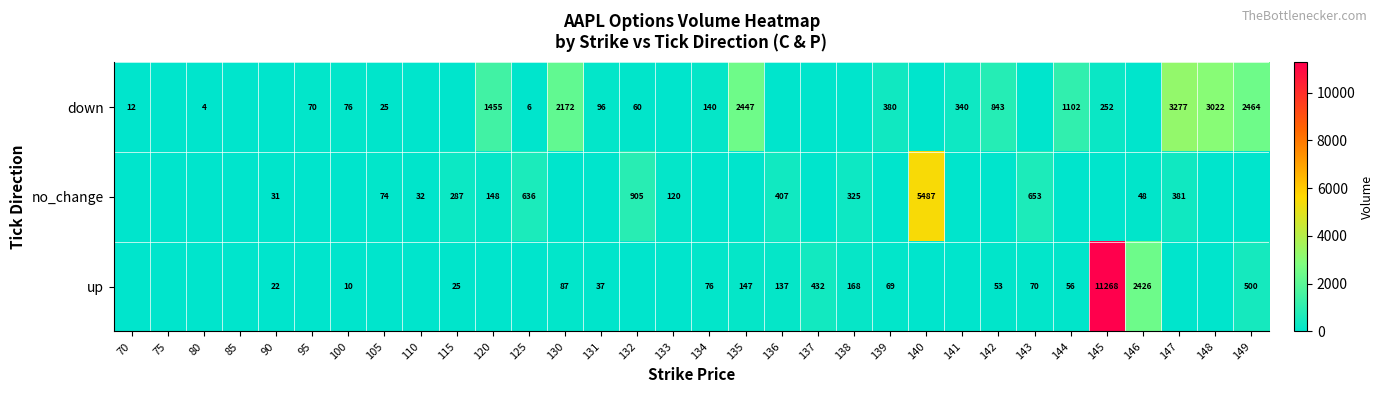

Which series changed the most between 85 and 139?

row_0